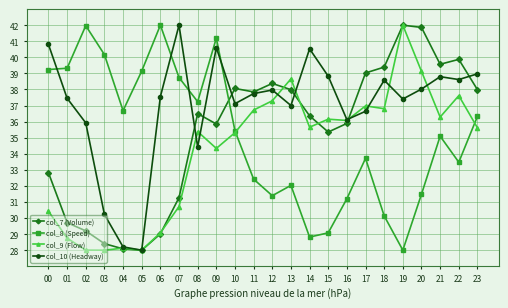

True or false: col_10 (Headway) has more than 2 interior local peaks.

True